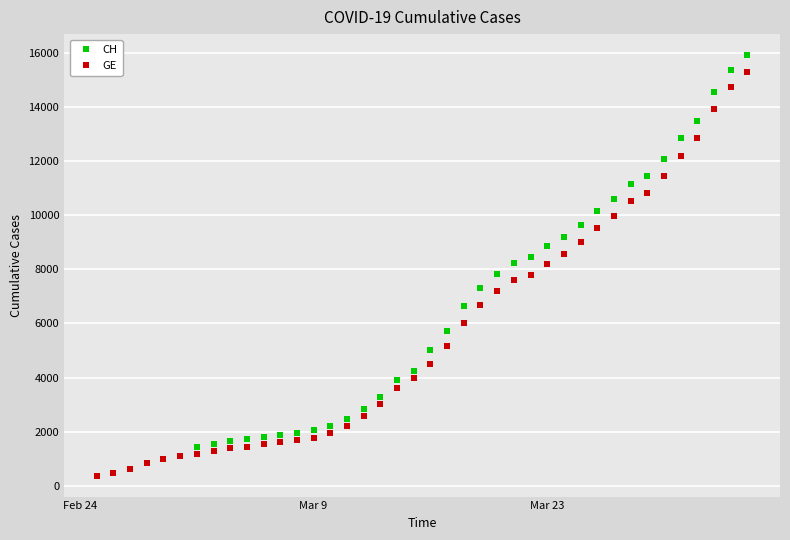

What is the minimum value for GE?

375